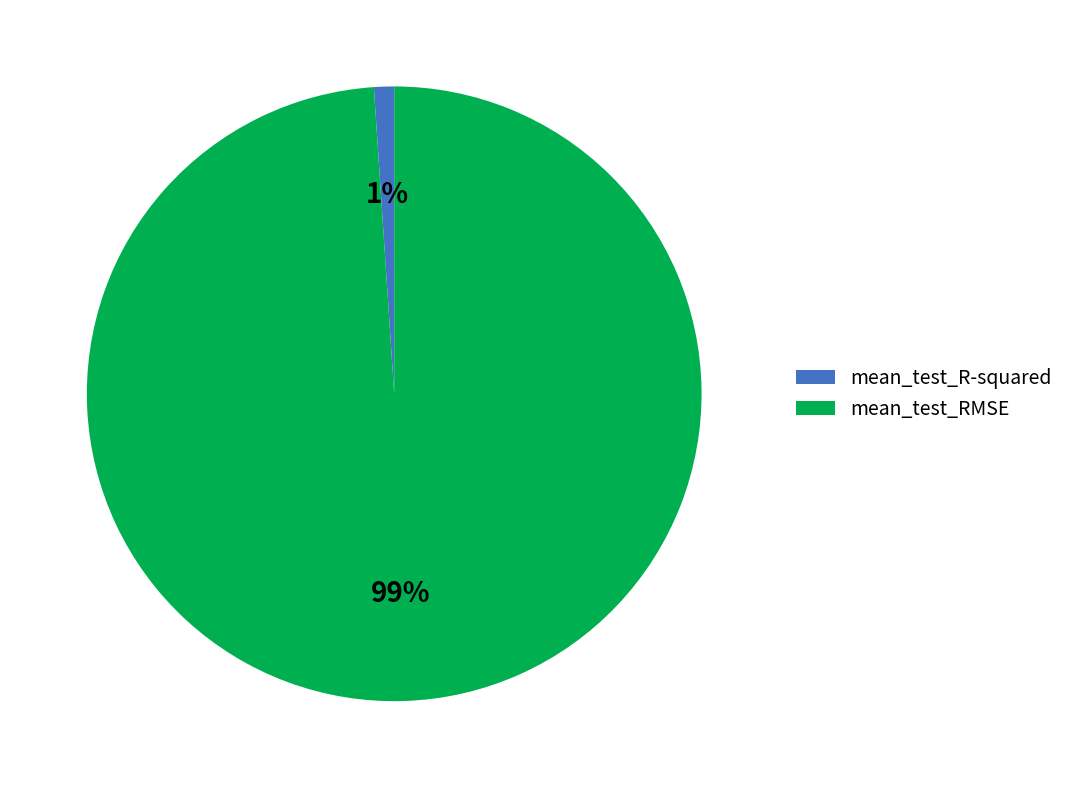

True or false: mean_test_RMSE accounts for 87% of the total.

False